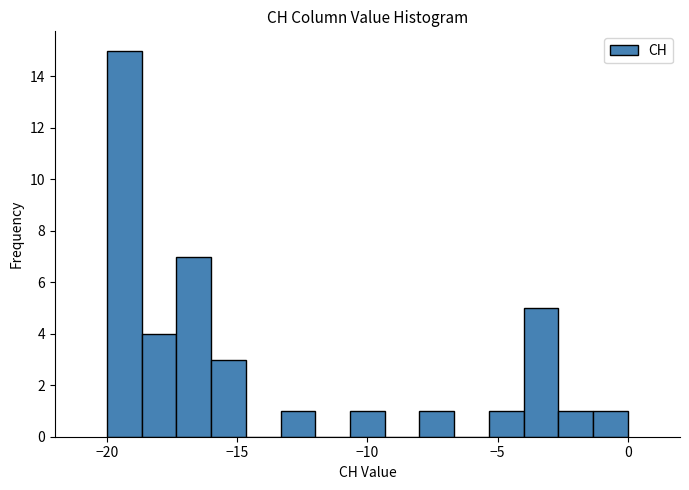

Read against the x-axis, roughly where is the centre of the tallest bar?

-19.5